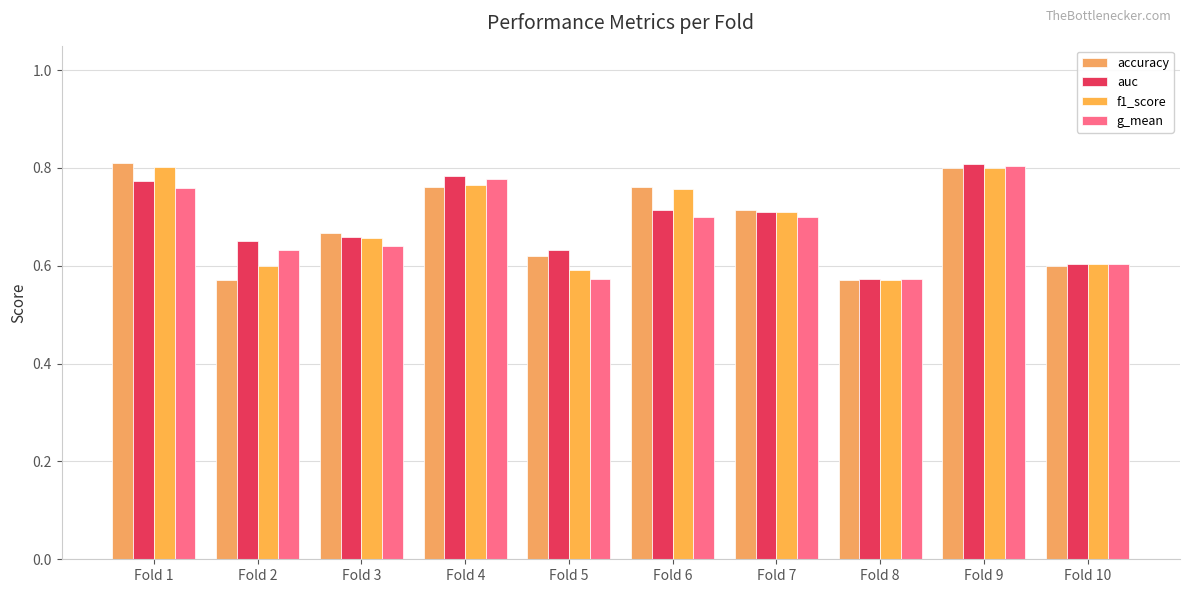

True or false: accuracy has a value of 0.1 at Fold 8.

False